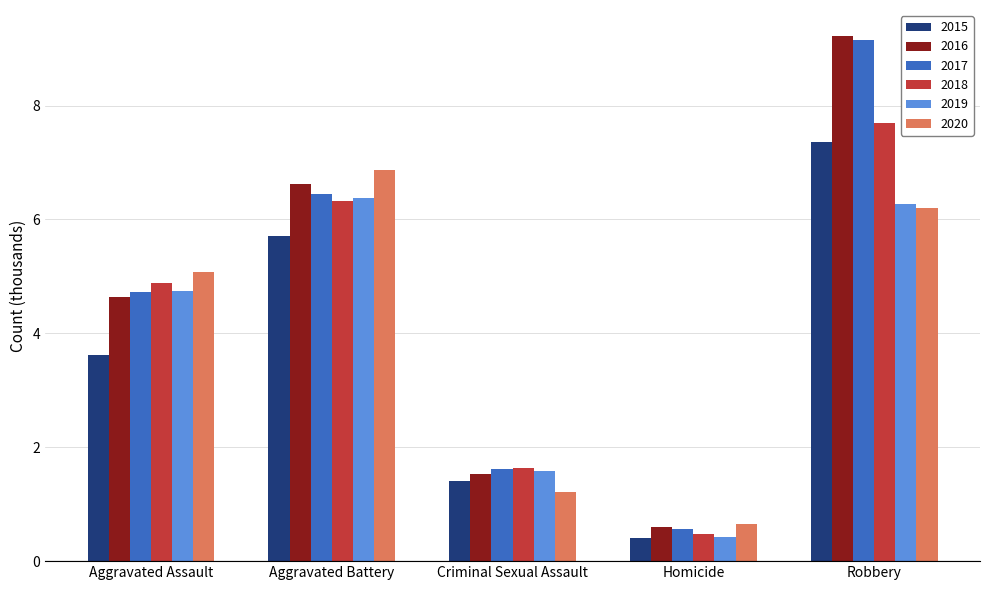

How many series are shown in this chart?

6